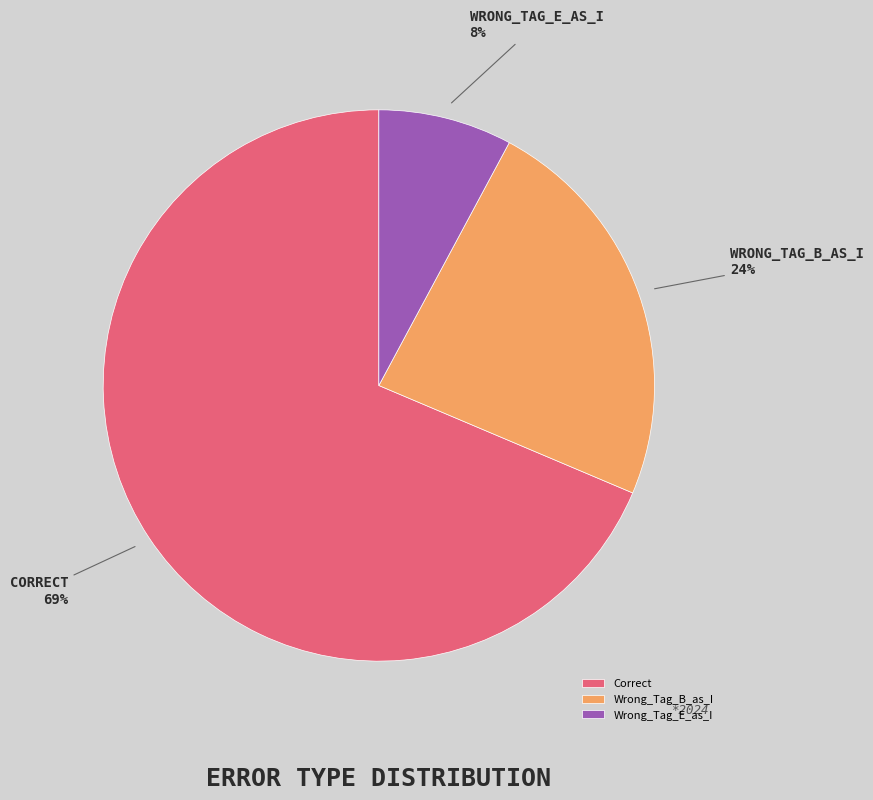

Count the number of slices in the pie.

3